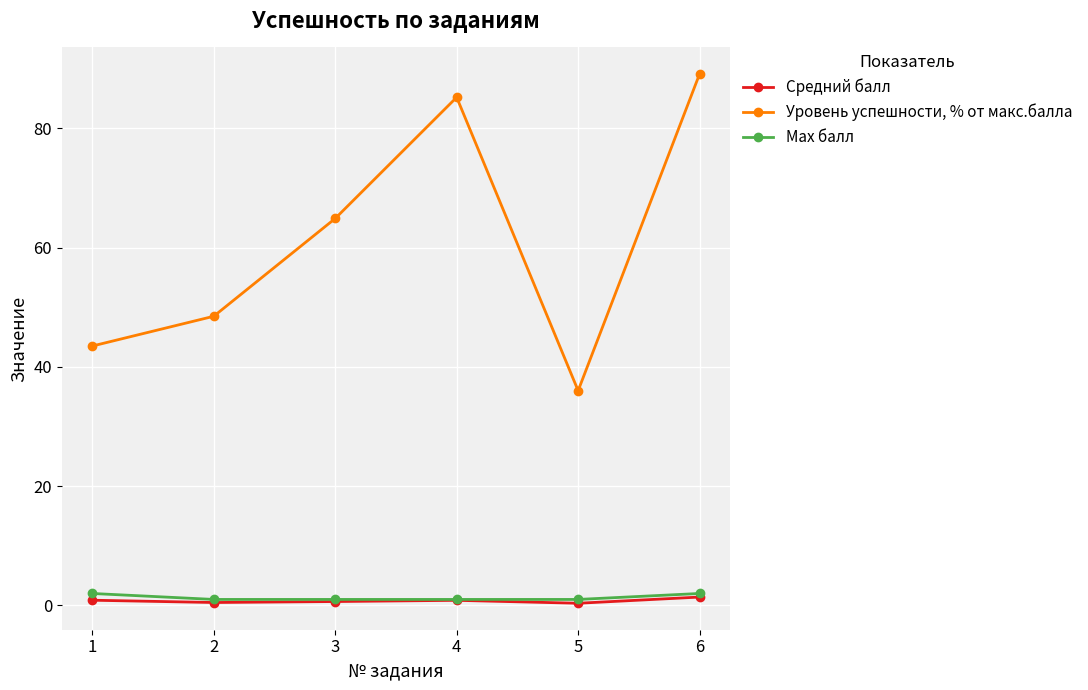

Is this an area chart (filled region under the line)?

No